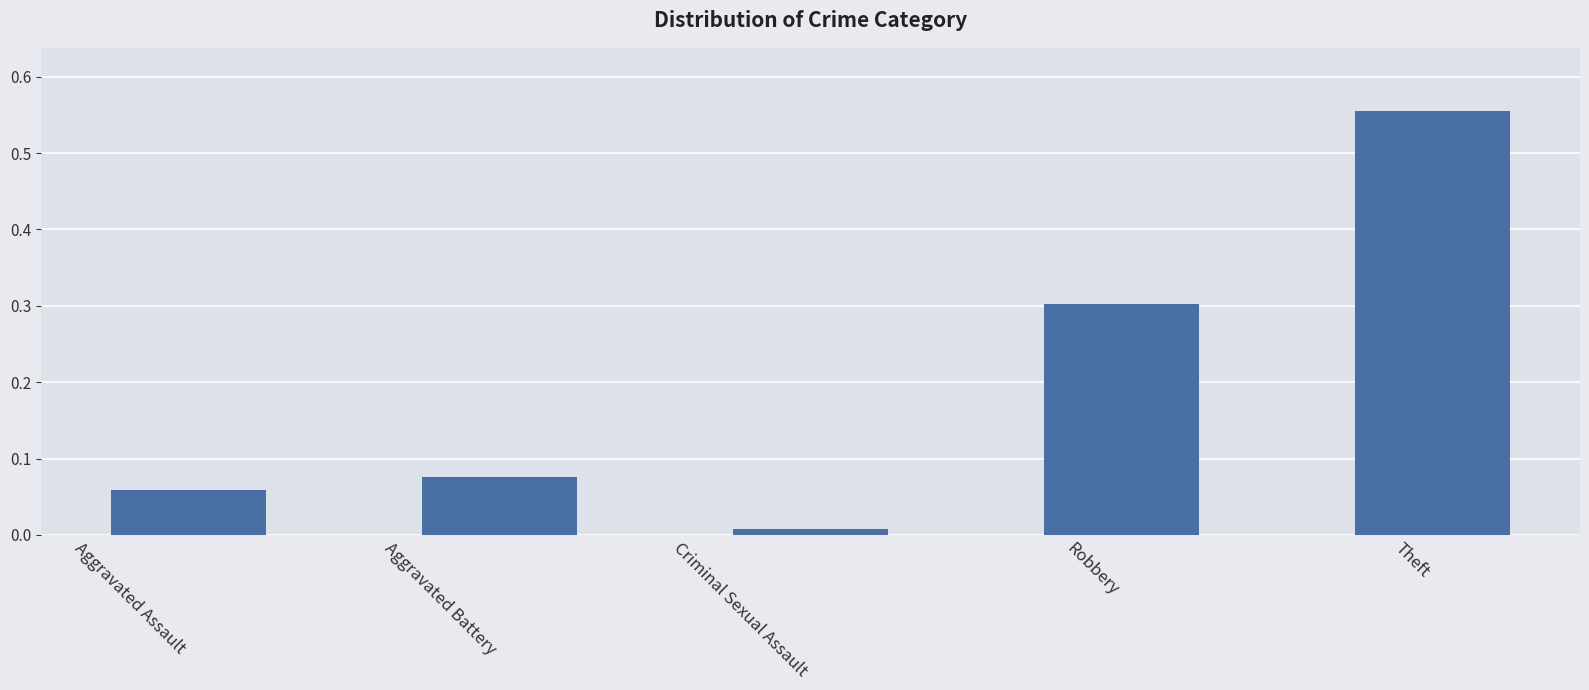

List the labels in order of value, smallest first.

Criminal Sexual Assault, Aggravated Assault, Aggravated Battery, Robbery, Theft